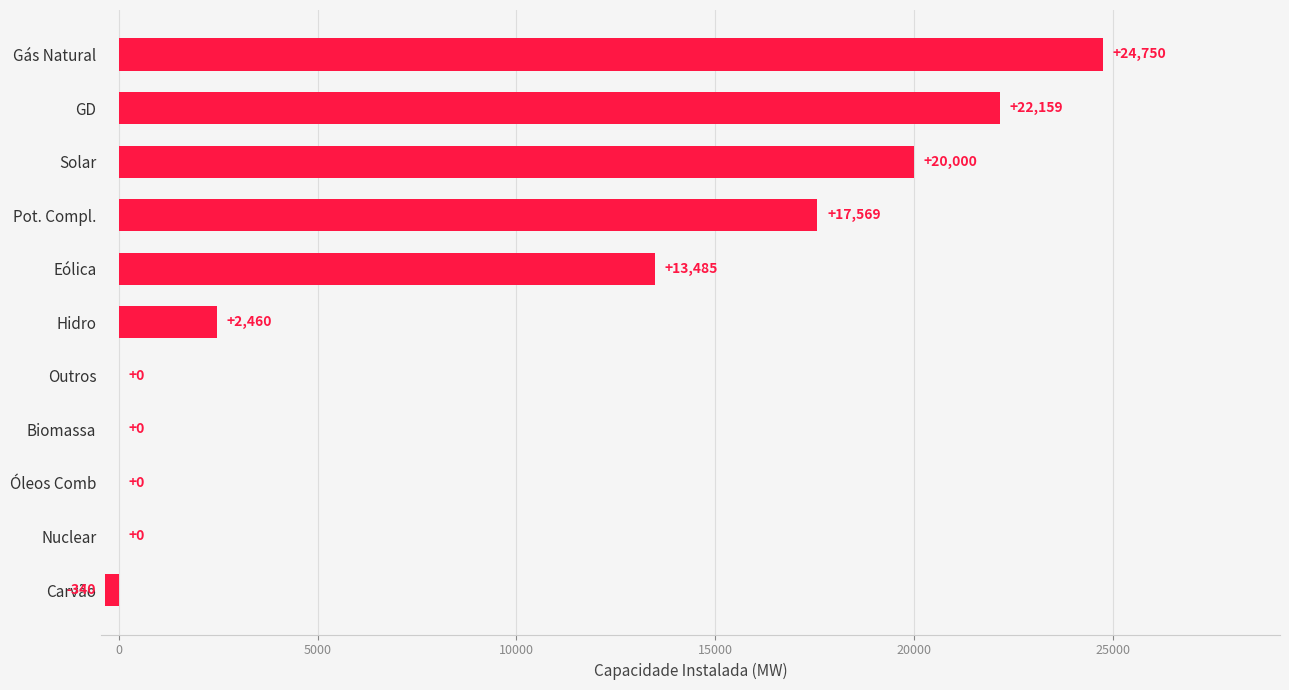

At which label is the value closest to 12205?

Eólica